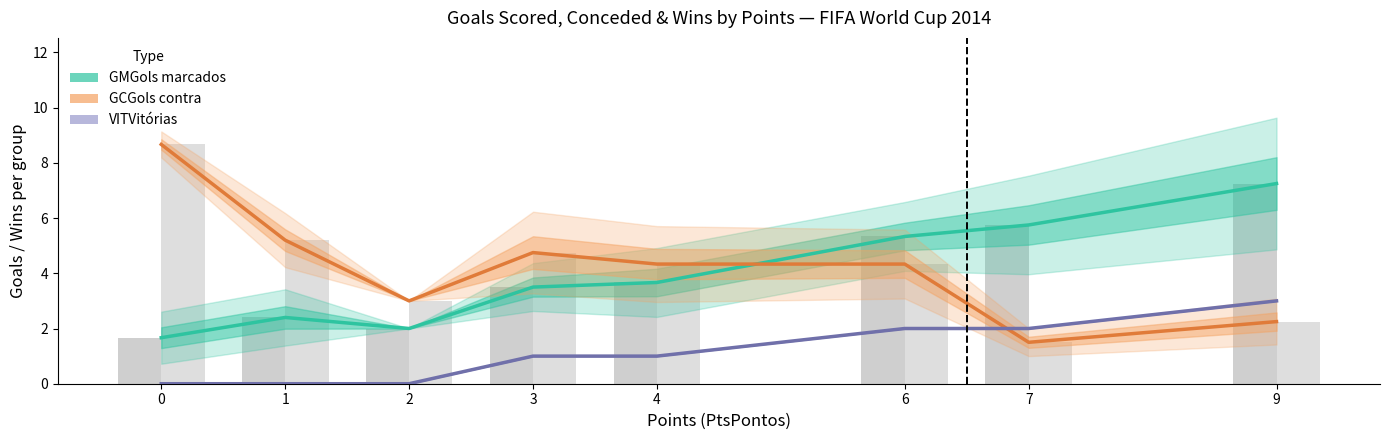

What is the greatest value displayed?

8.7